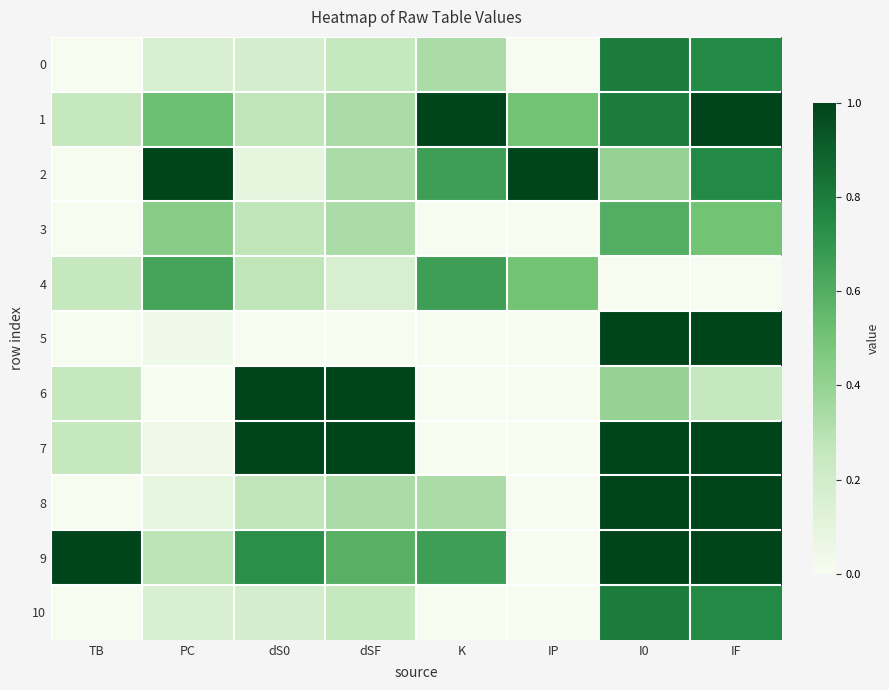

List the series in order of their peak value, lowest first.

3, 4, 0, 10, 1, 2, 5, 6, 7, 8, 9